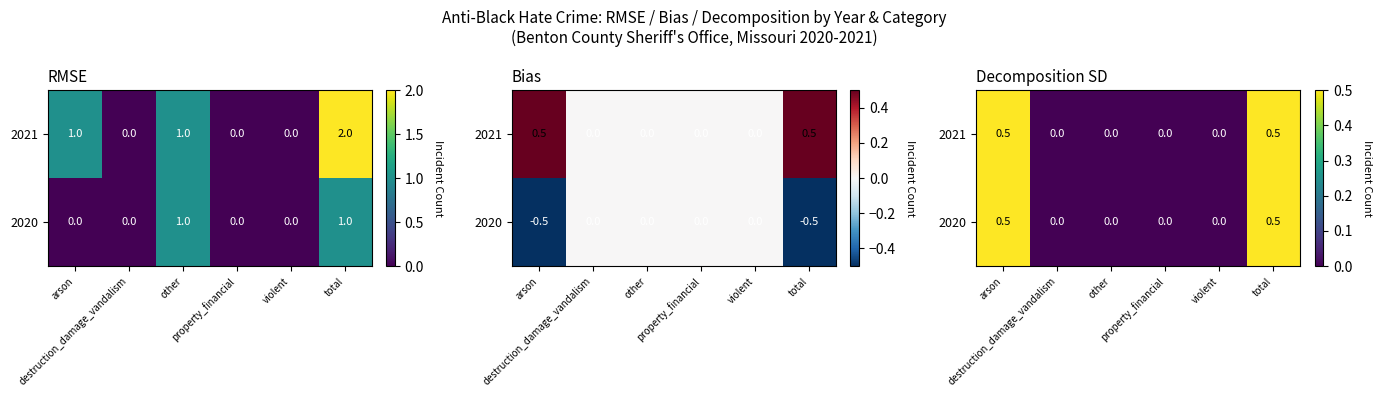

Which has a higher value, violent or property_financial?

violent